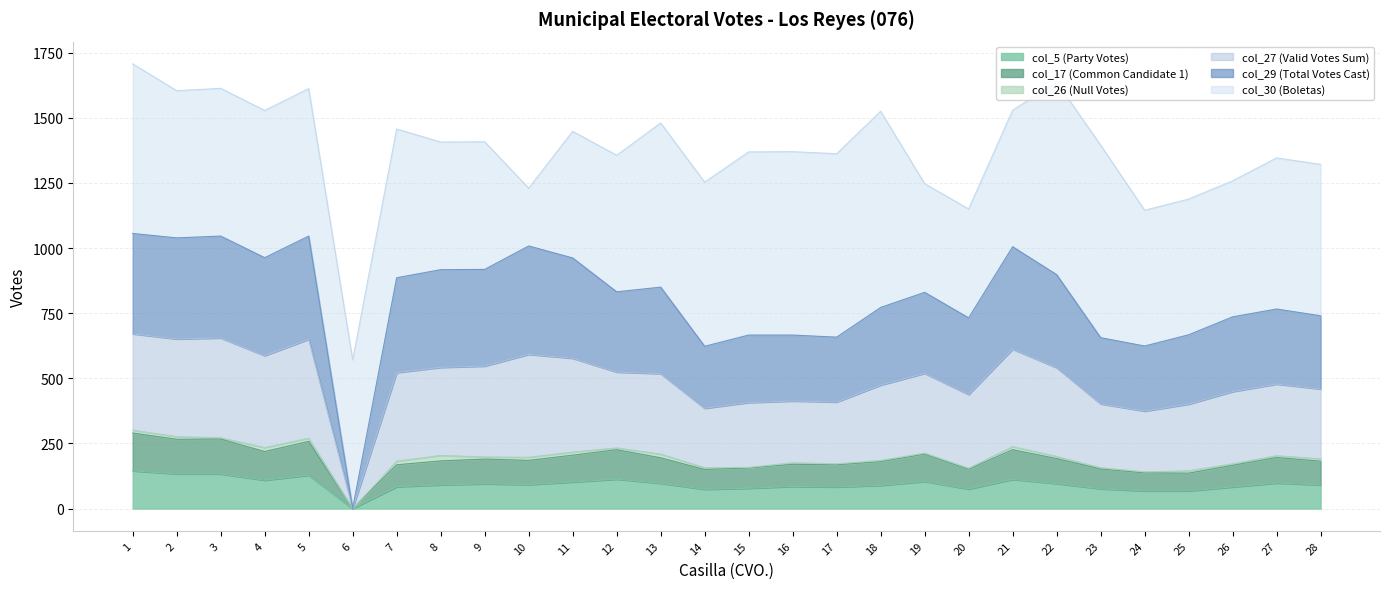

What are all the series names shown in the legend?

col_5 (Party Votes), col_17 (Common Candidate 1), col_26 (Null Votes), col_27 (Valid Votes Sum), col_29 (Total Votes Cast), col_30 (Boletas)